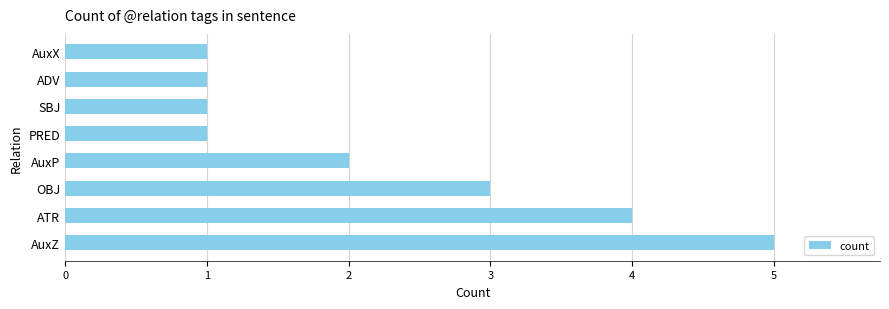

What is the sum of the values at OBJ and ATR?

7